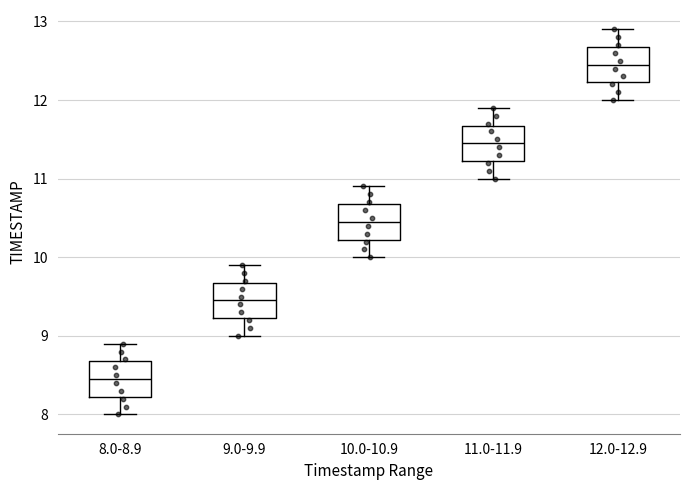

Which box has the highest median line?

12.0-12.9